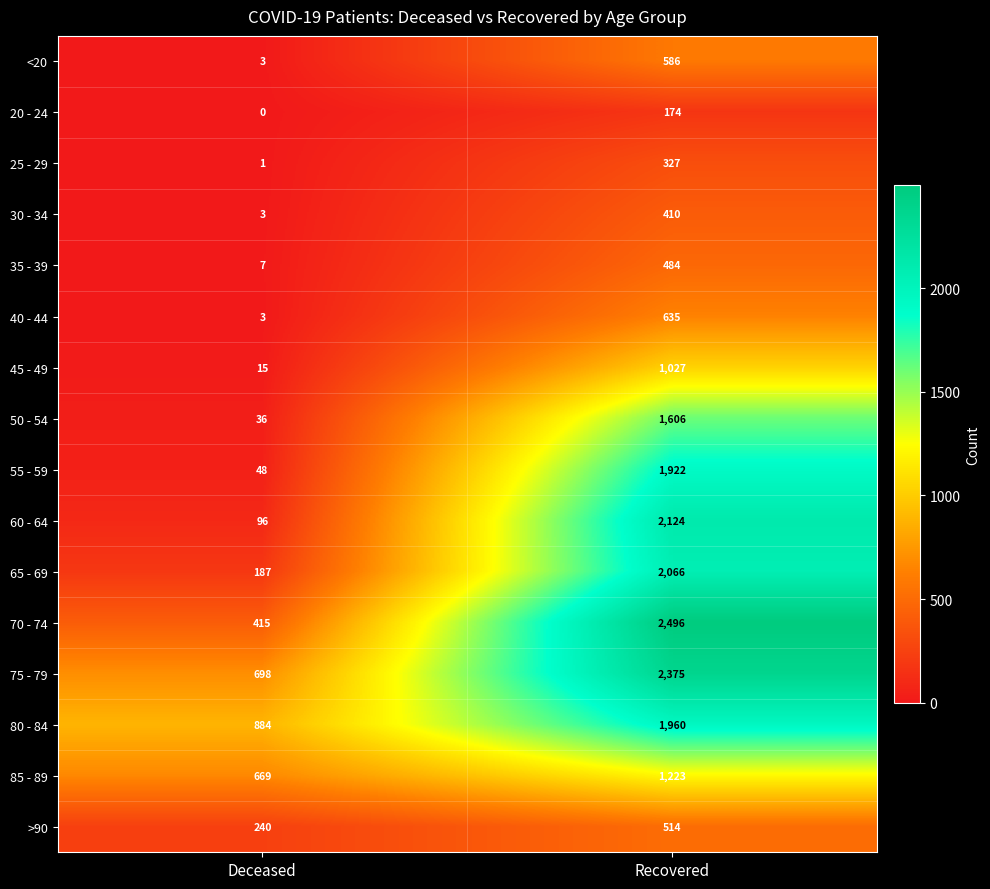

What is the sum of all 80 - 84 values?

2844